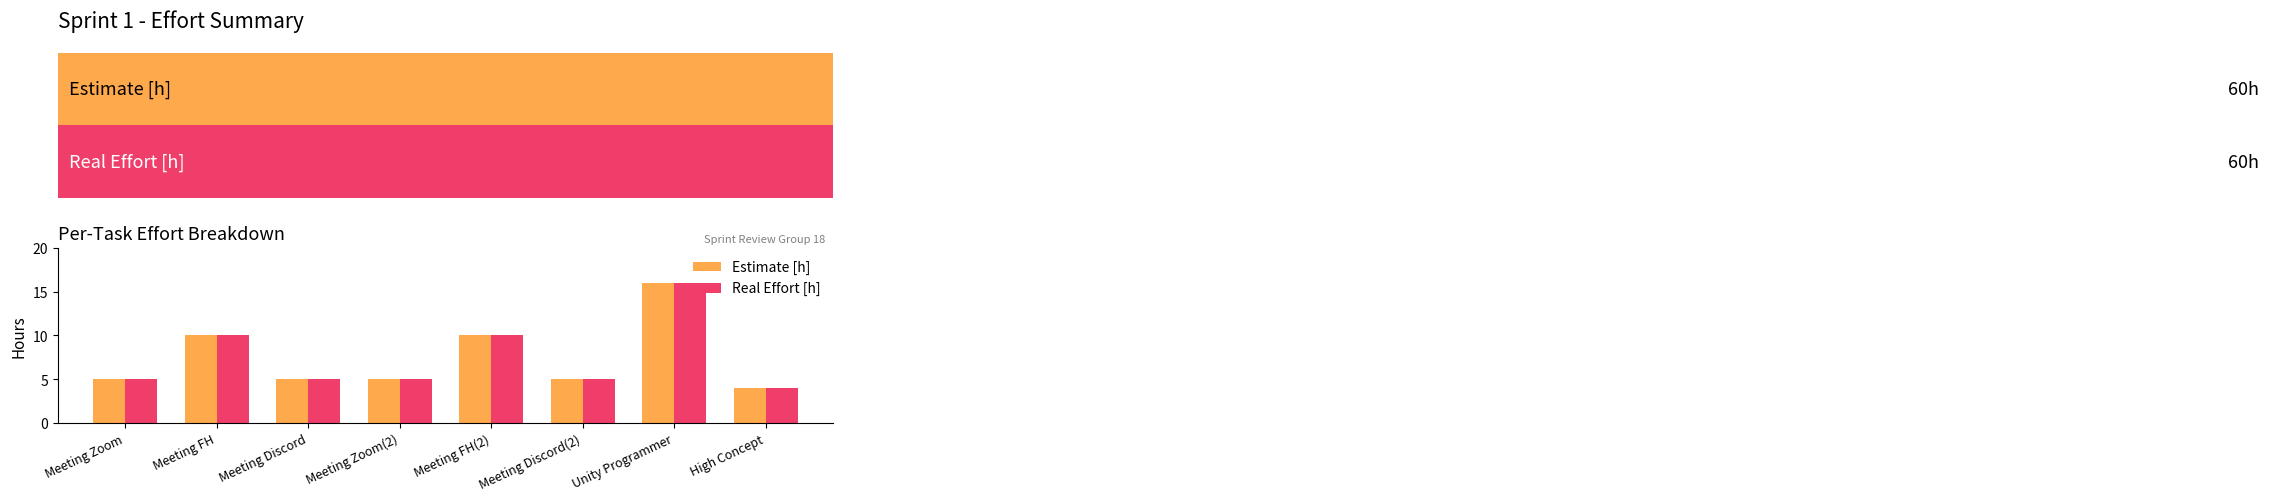

What is the sum of the Estimate [h] values at Meeting Discord(2) and Unity Programmer?

21